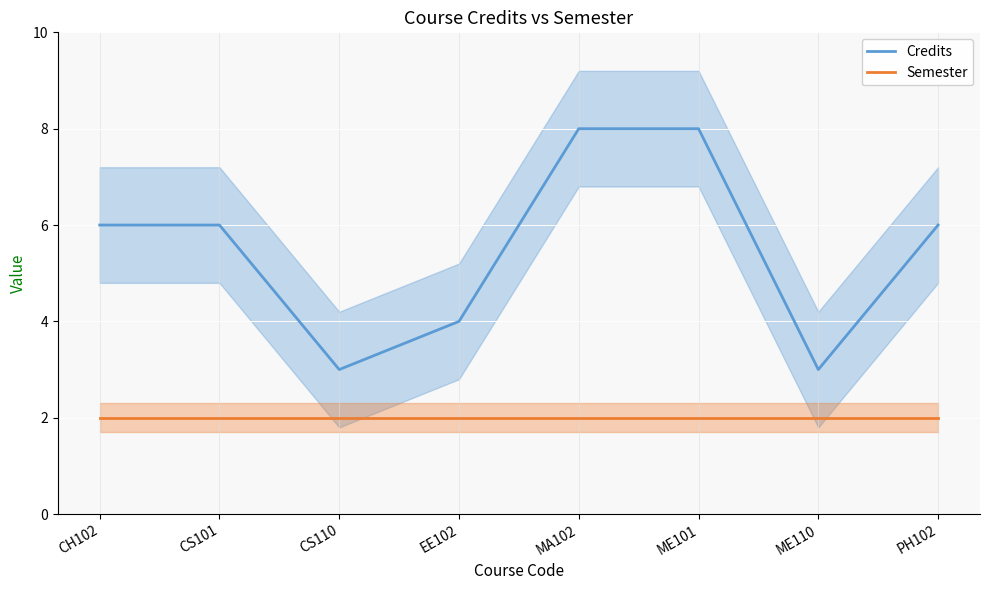

Is it true that Credits equals 1 at ME110?

False